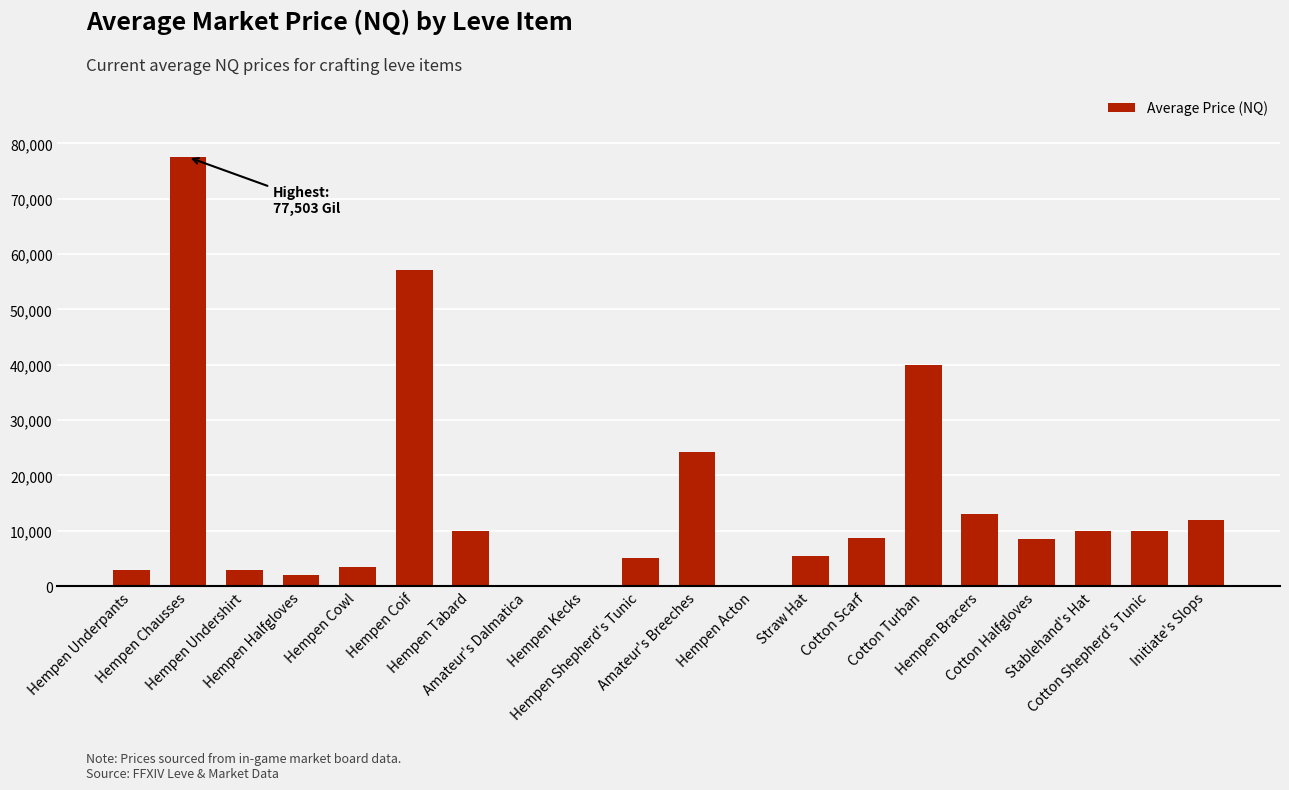

Count the number of data series in this chart.

1